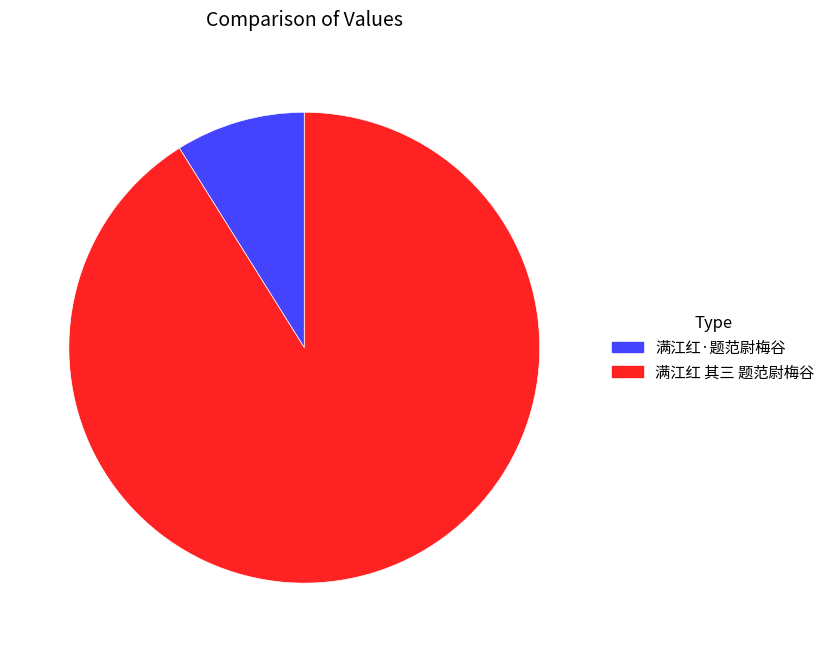

Which category accounts for the majority?

满江红 其三 题范尉梅谷